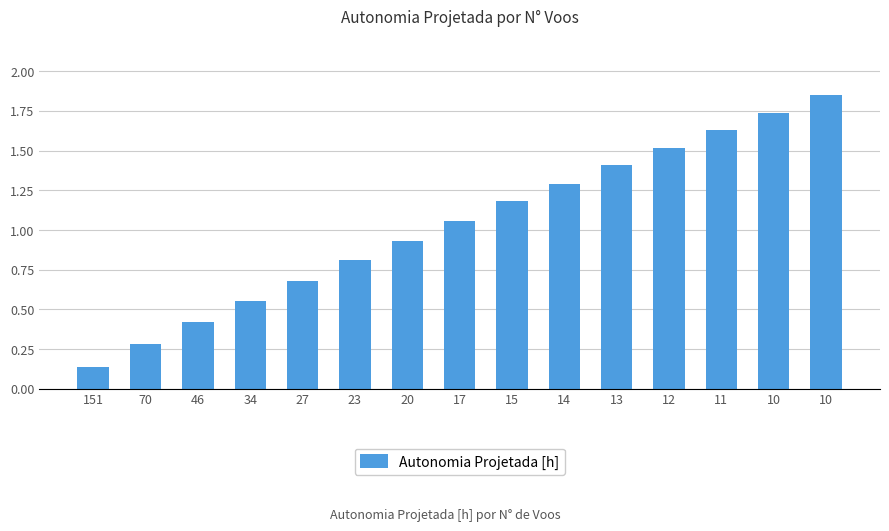

What is the change in value from 13 to 11?

+0.2